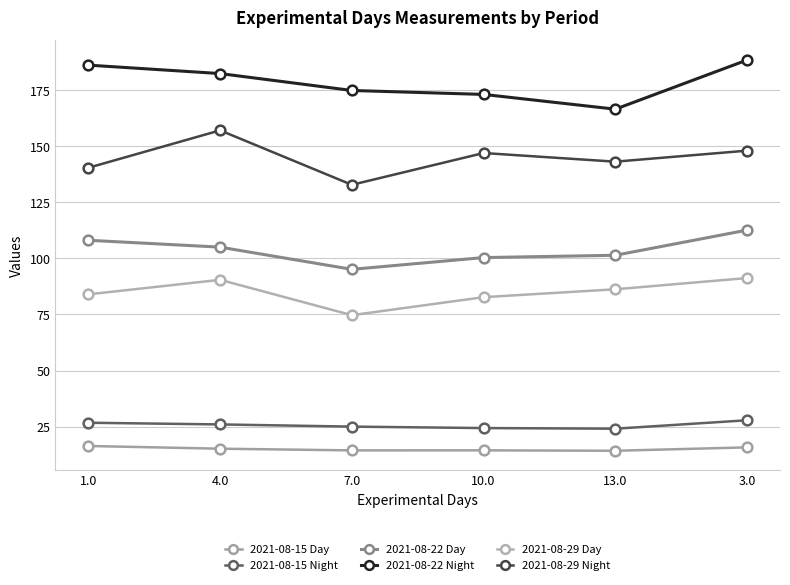

Is the value of 2021-08-15 Day at 4.0 greater than the value of 2021-08-22 Night at 1.0?

No